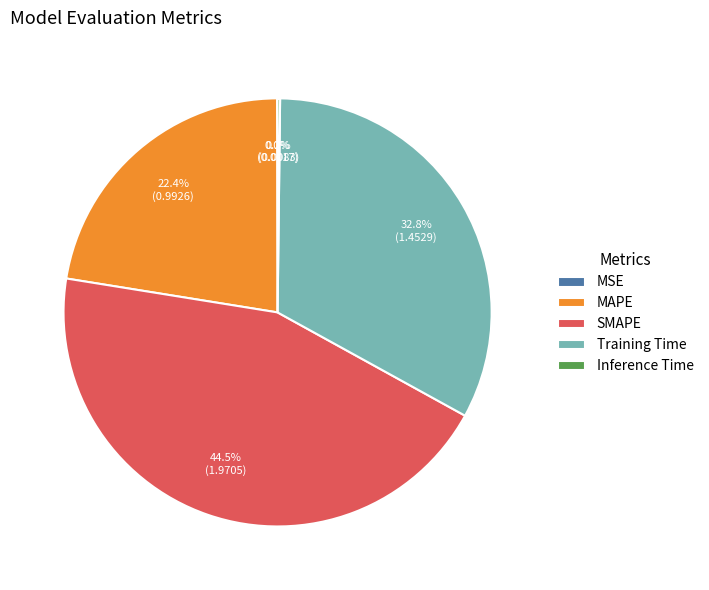

To the nearest percent, what is the difference between the SMAPE and Training Time slice percentages?

12%